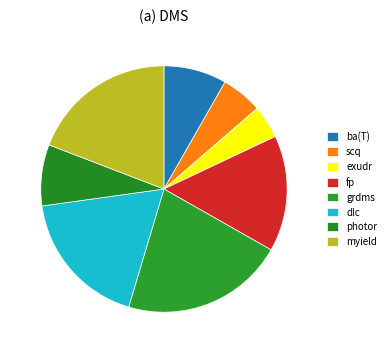

How many segments does this pie chart have?

8